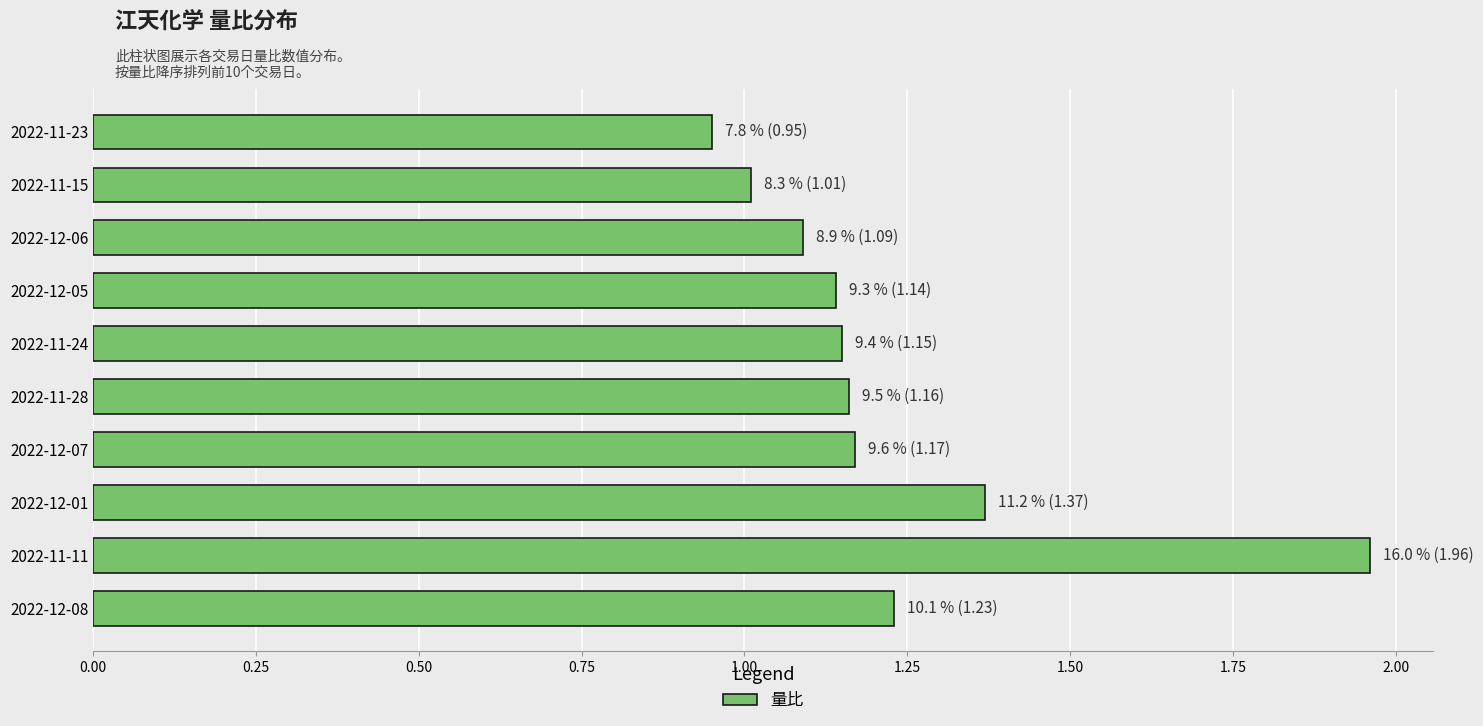

True or false: the data shows 1.4 at 2022-11-23.

False